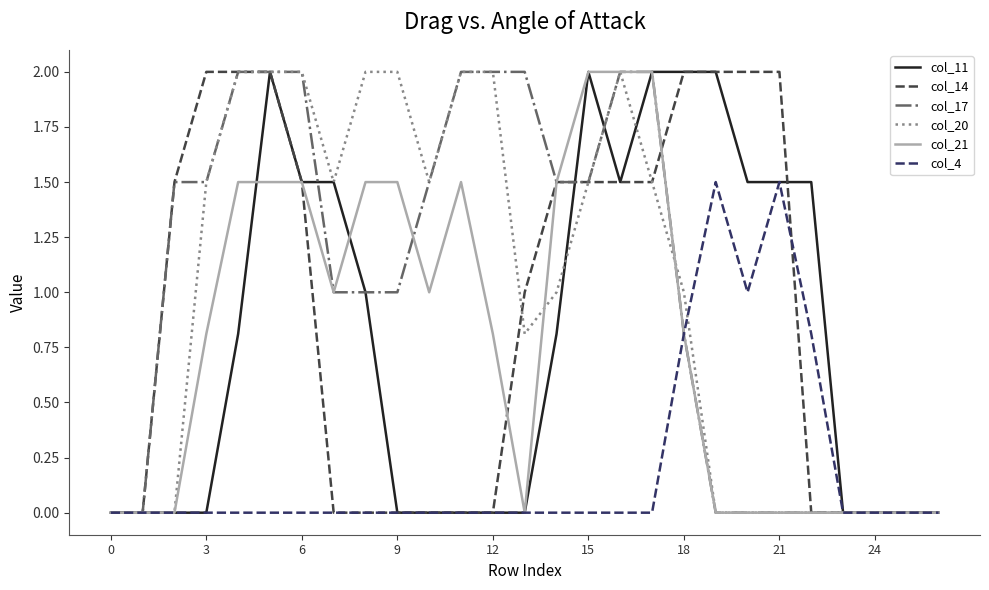

What is the greatest value displayed?

2.0